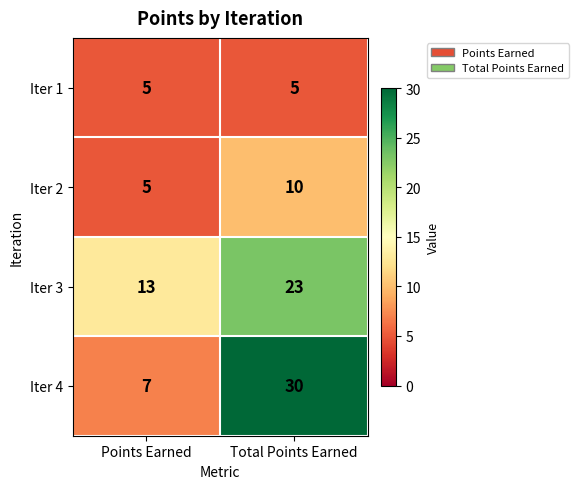

What is the total value across all series at Points Earned?

30